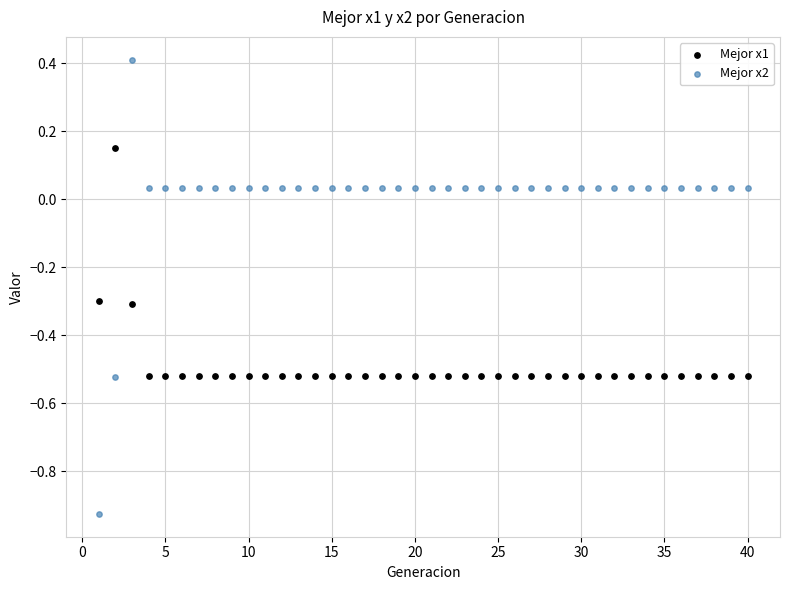

Which series has the widest spread of Y values?

Mejor x2